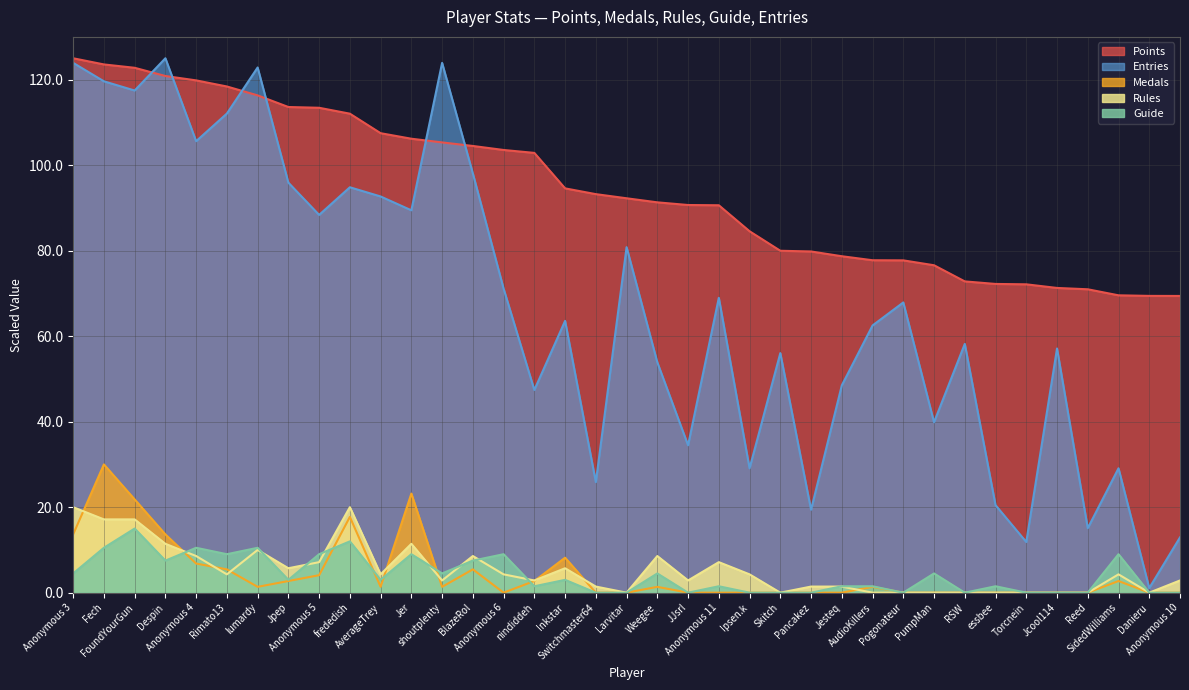

Which series has the largest total across all categories?

Points